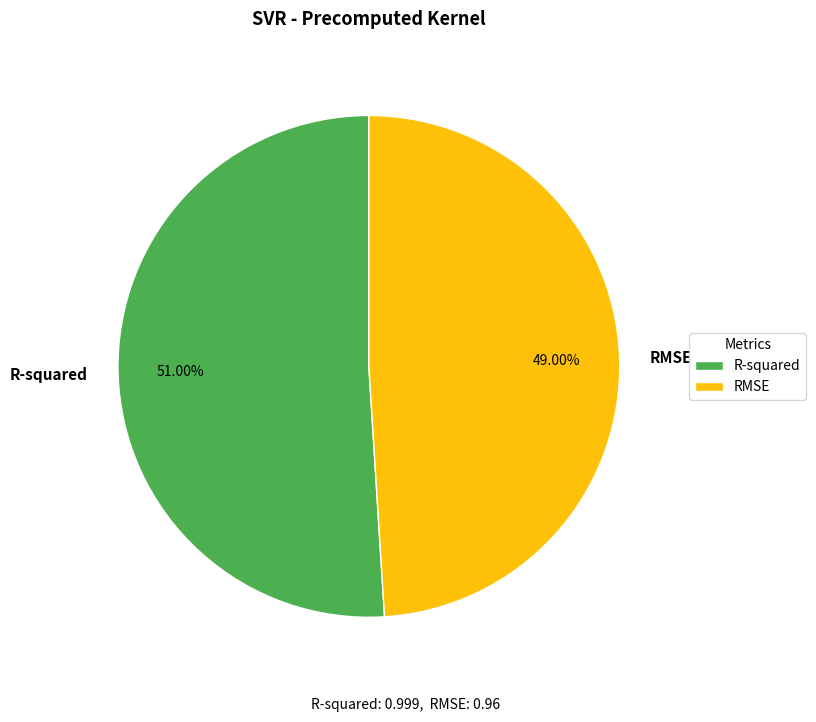

Which slice is the smallest?

RMSE